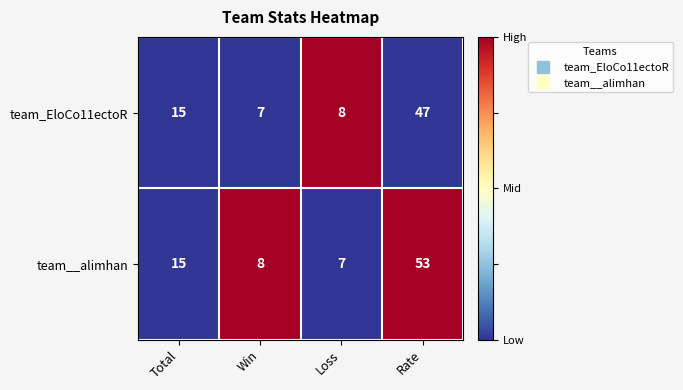

How many series are shown in this chart?

2